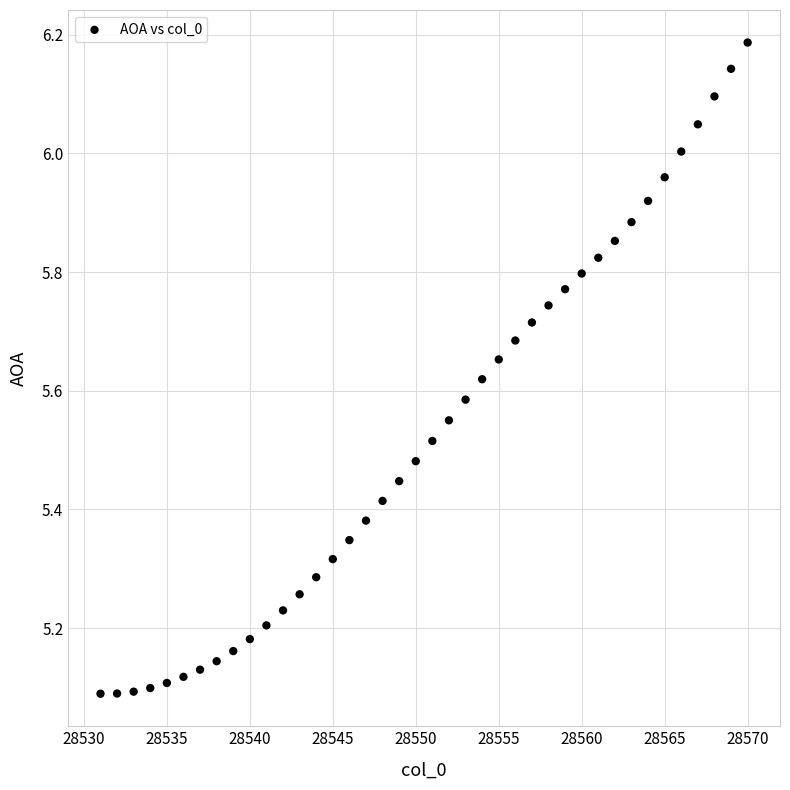

What is the range of Y values (max minus min)?

1.1